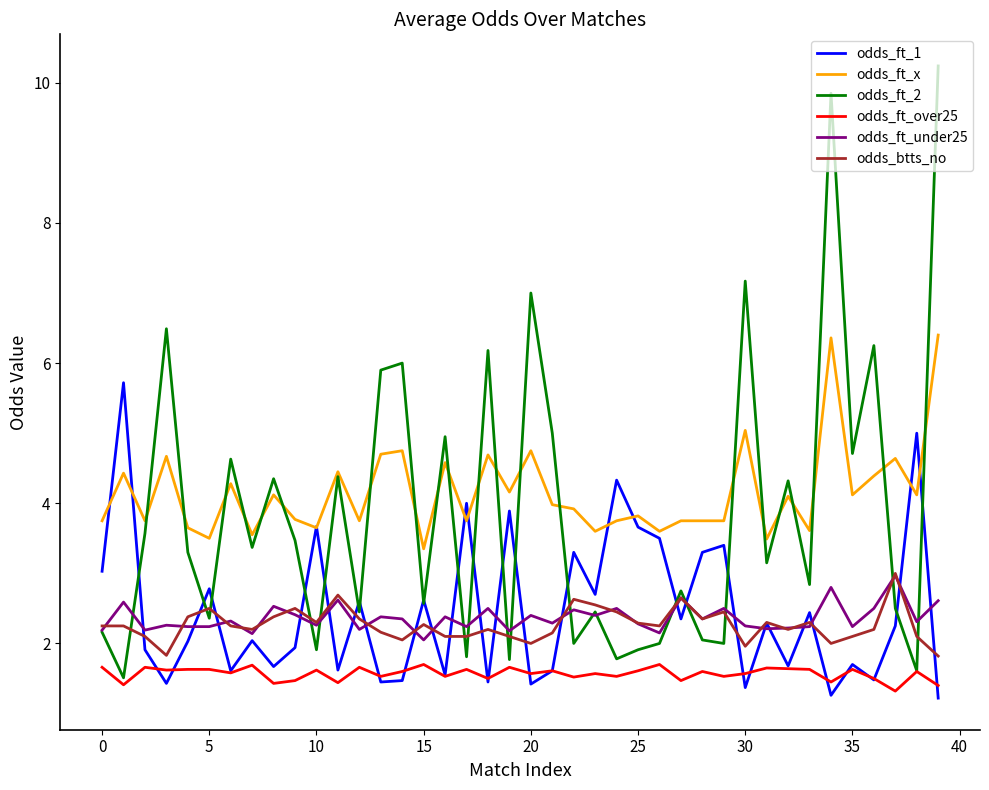

After their last crossing, which series has the higher values: odds_ft_1 or odds_btts_no?

odds_btts_no